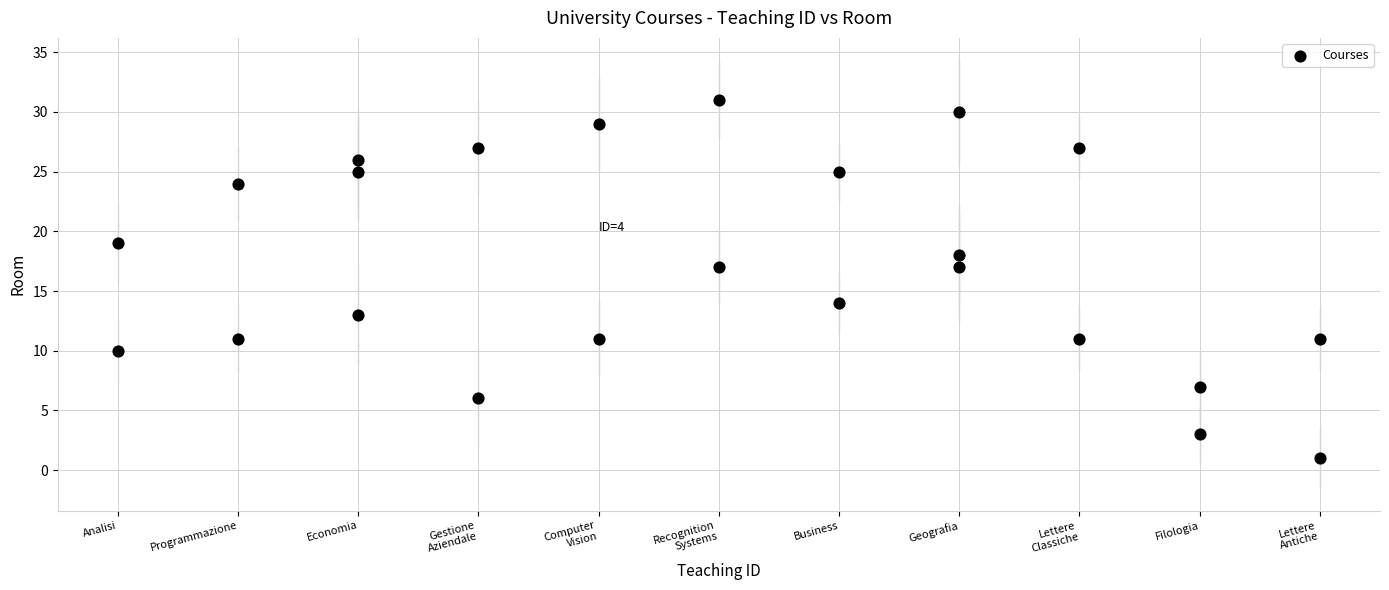

What is the range of Y values (max minus min)?

30